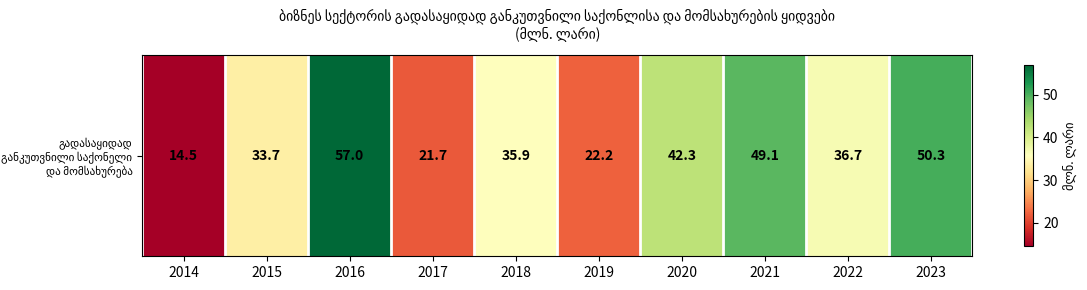

What is the difference between the values at 2014 and 2023?

35.8